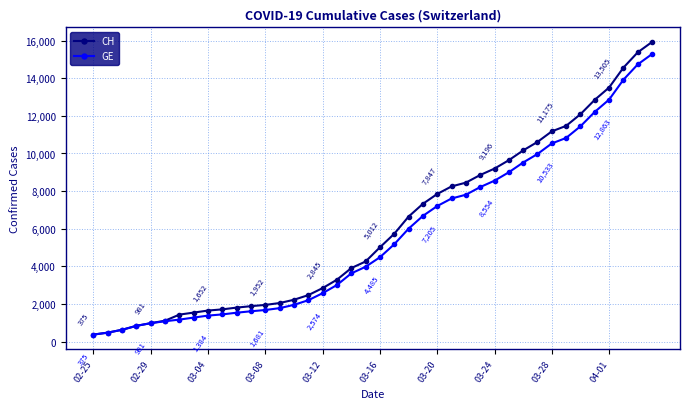

What is the value of the CH point at the 12th from the left?

1885